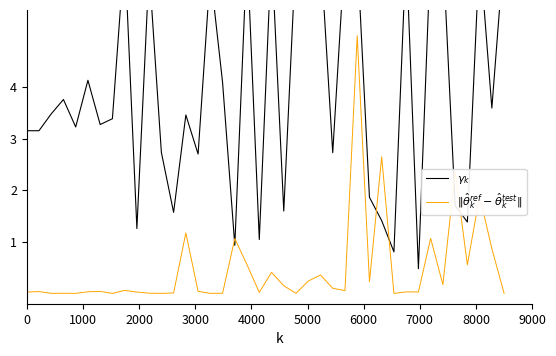

Which series has the largest total across all categories?

$\gamma_k$